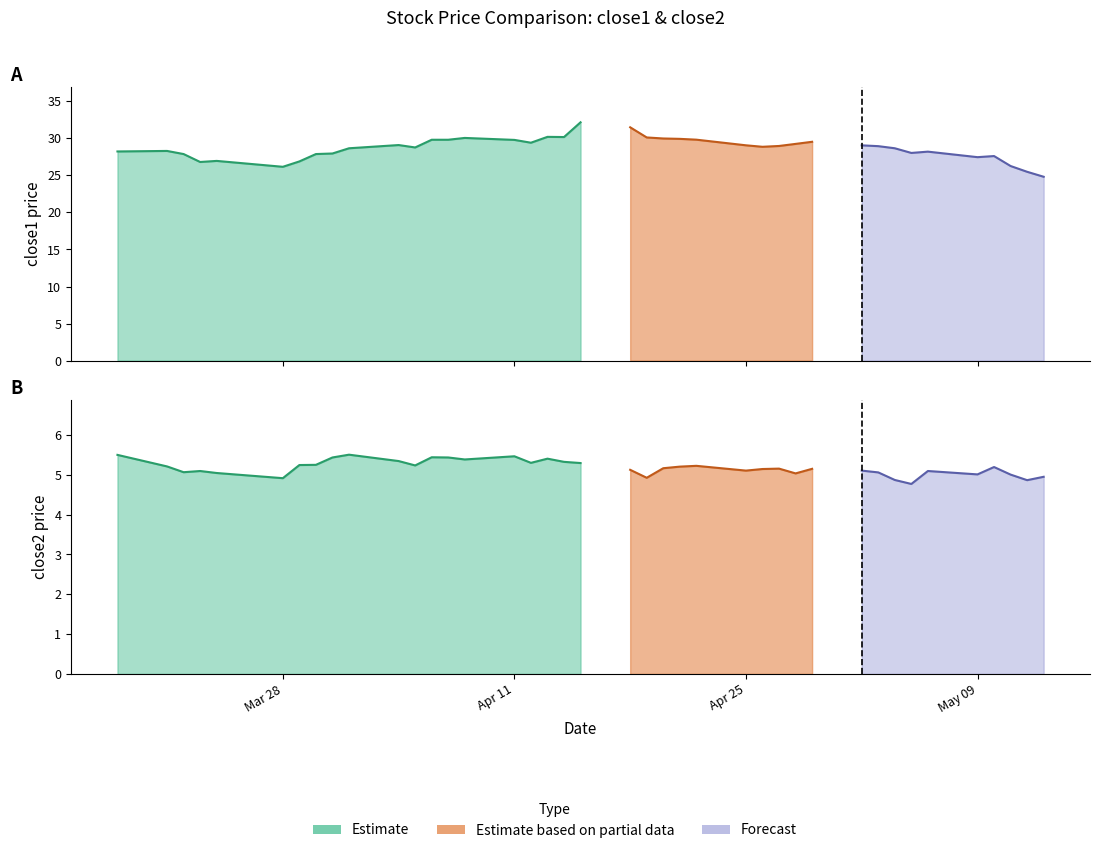

Rank the series at 29 from lowest to highest value.

close2, close1